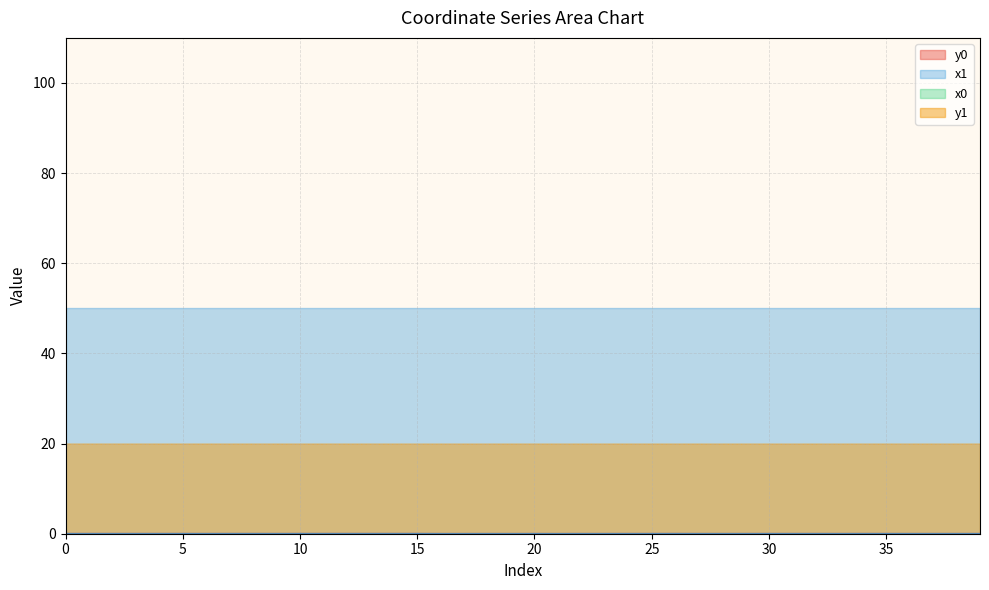

How many times do y0 and y1 cross each other?

16